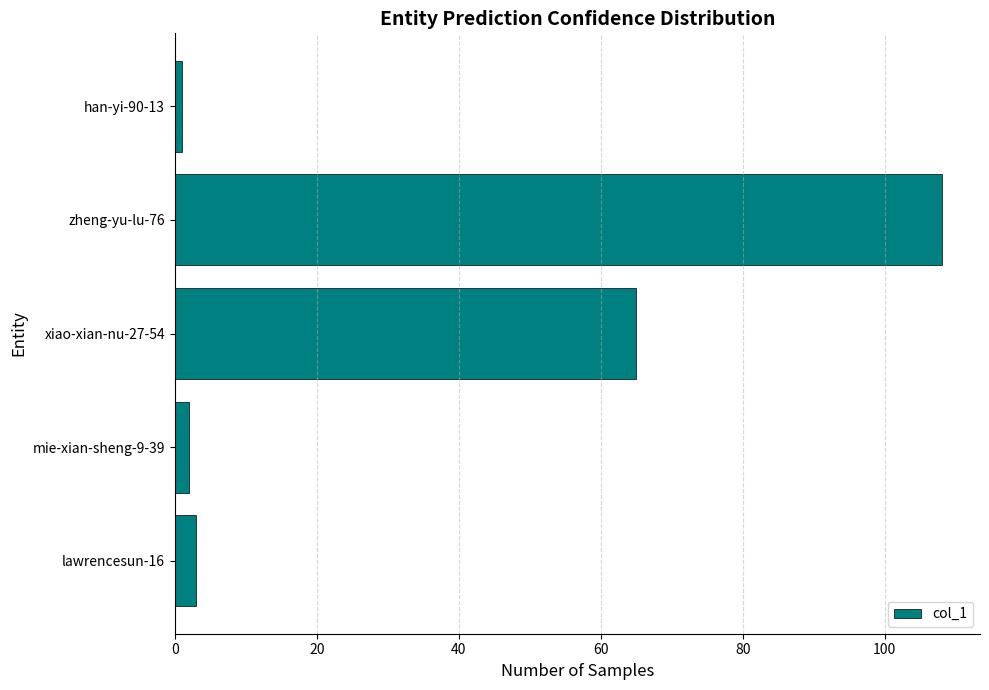

Reading bottom to top, what are all the values shown in this chart?

3	2	65	108	1